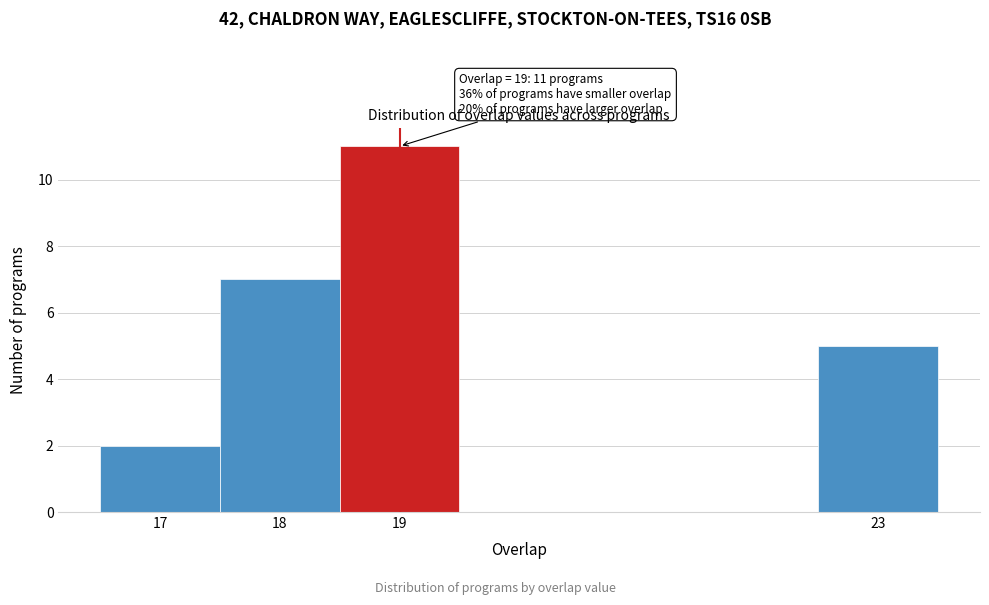

Over which range of the x-axis is the bar tallest?

18.5 to 19.5